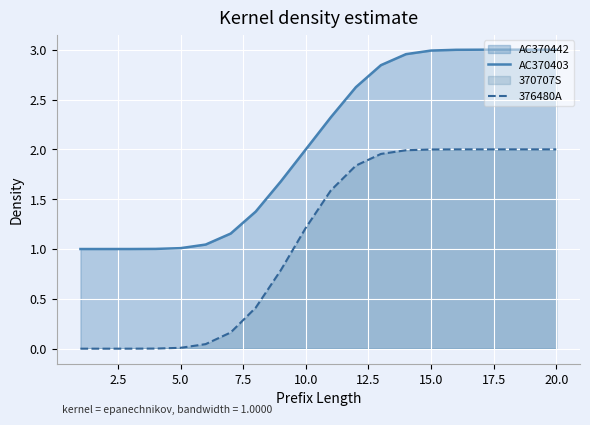

How many categories are shown in the chart?

20